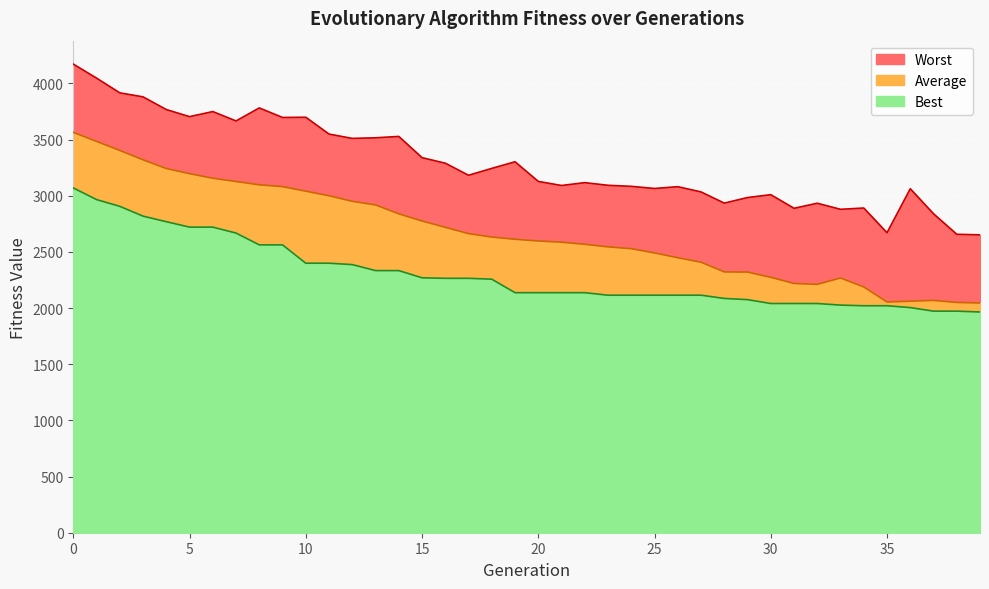

True or false: Worst and Average intersect in this chart.

False